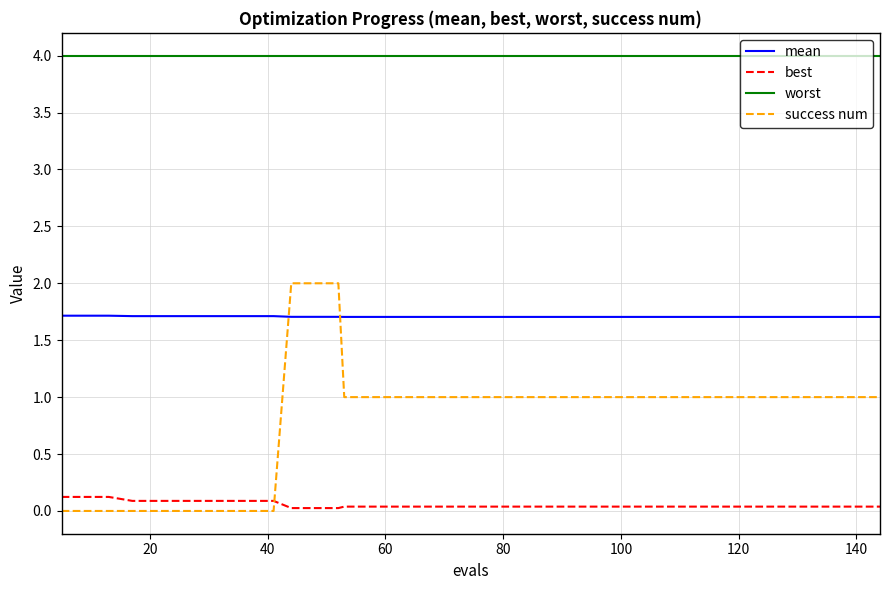

Rank the series by their average value, from highest to lowest.

worst, mean, success num, best